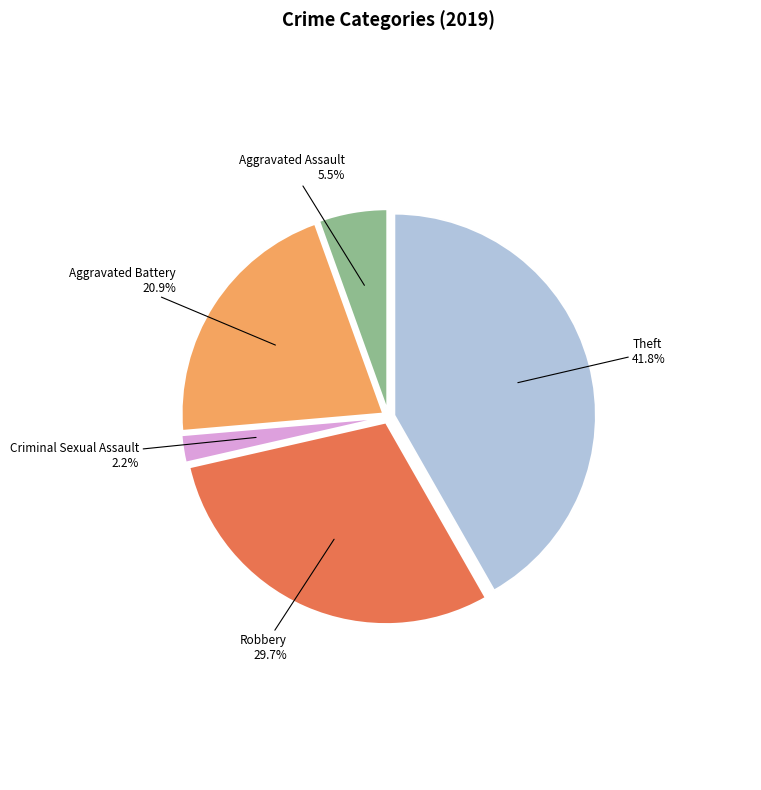

How many slices are in this pie chart?

5